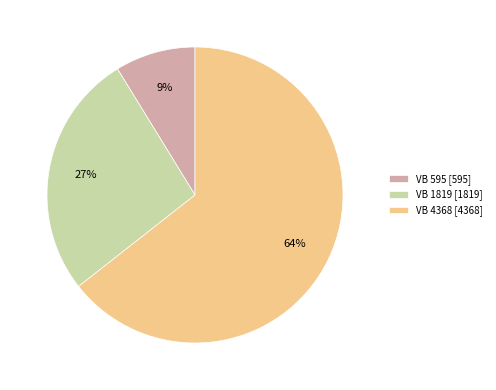

To the nearest percent, what is the average slice percentage?

33%